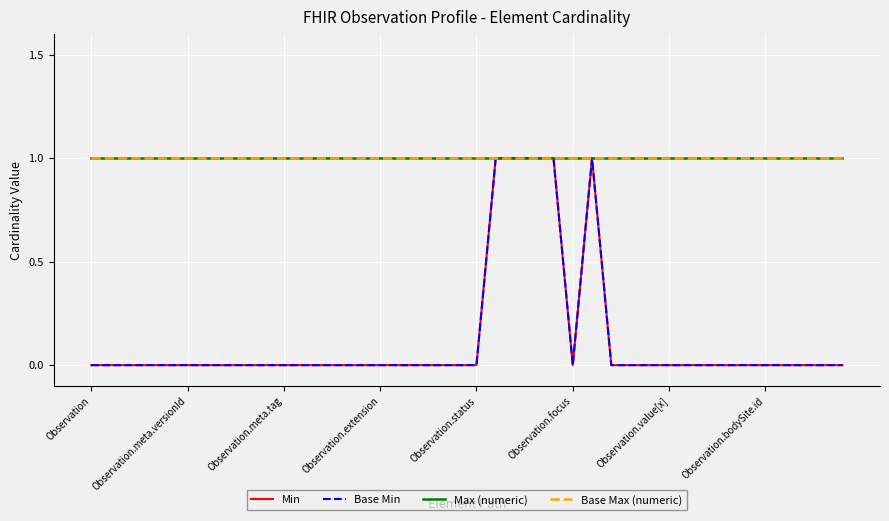

What is the value of the Base Max (numeric) point at the 12th from the left?

1